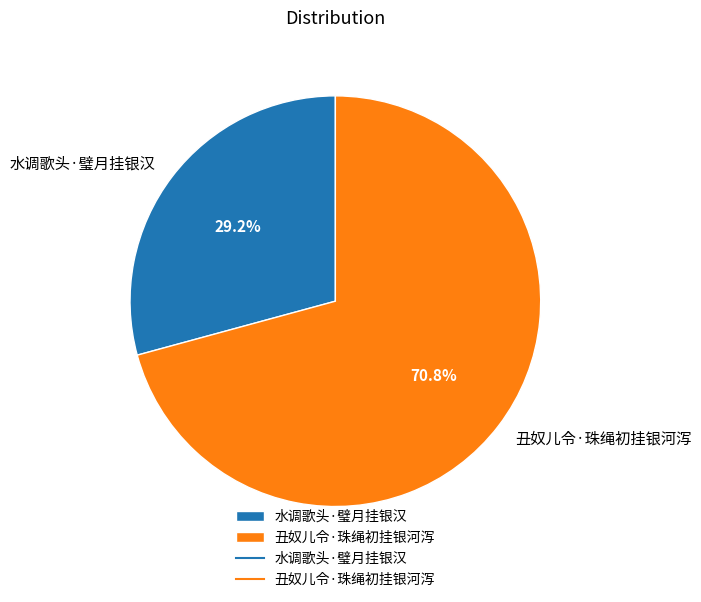

Do 丑奴儿令·珠绳初挂银河泻 and 水调歌头·璧月挂银汉 together represent more than half of the pie?

Yes